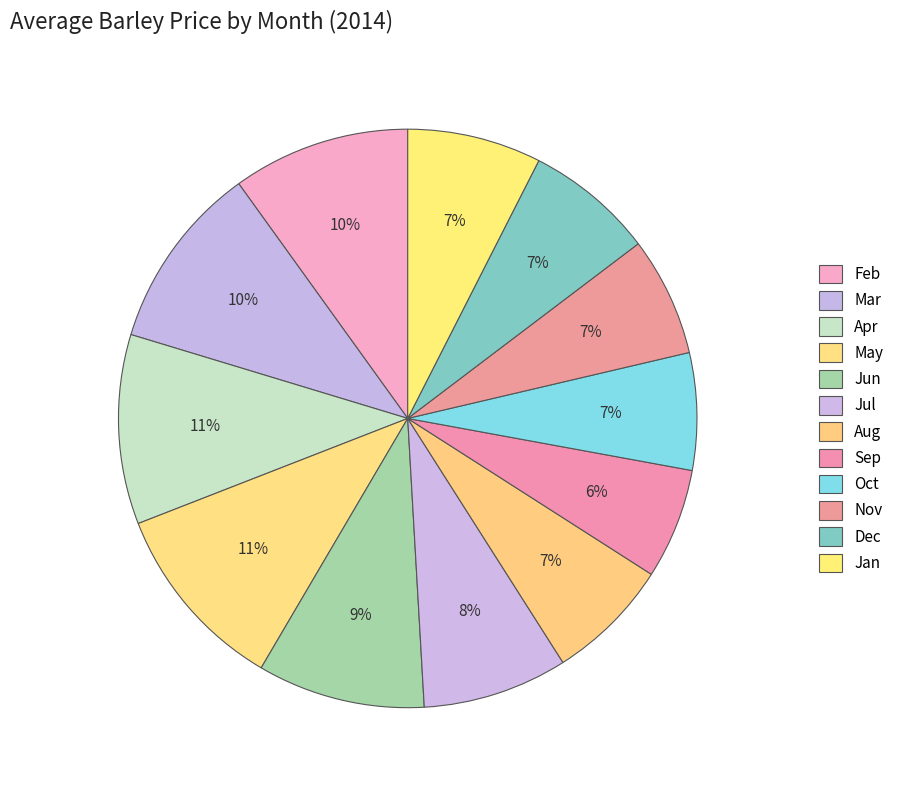

How many segments does this pie chart have?

12